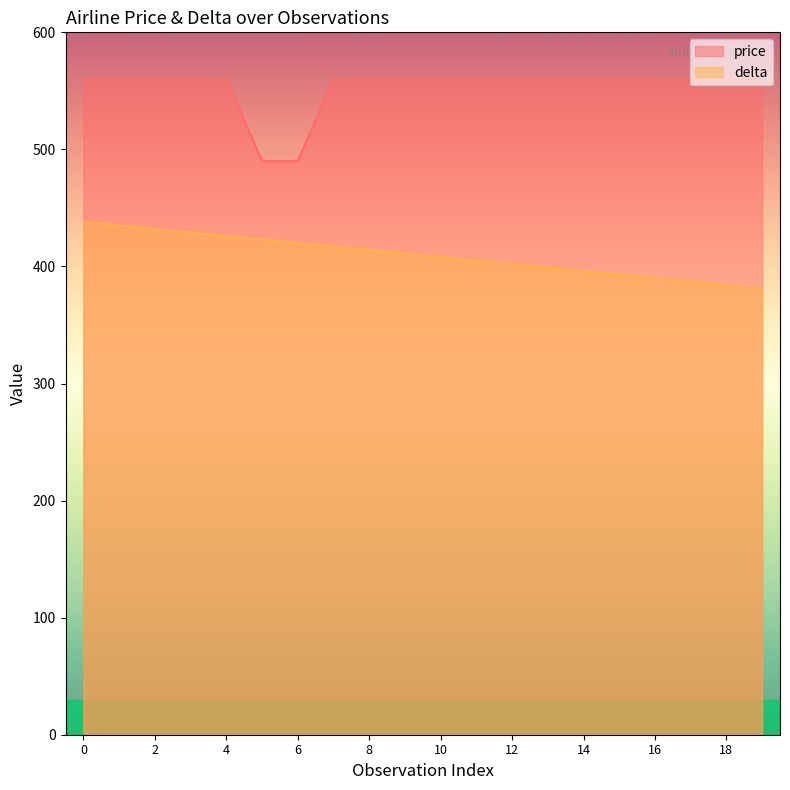

Reading left to right, transcribe all the data shown in this chart.

price: 560	560	560	560	560	490	490	560	560	560	560	560	560	560	560	560	560	560	560	560
delta: 438	435	432	429	426	423	420	417	414	411	408	405	402	399	396	393	390	387	384	381